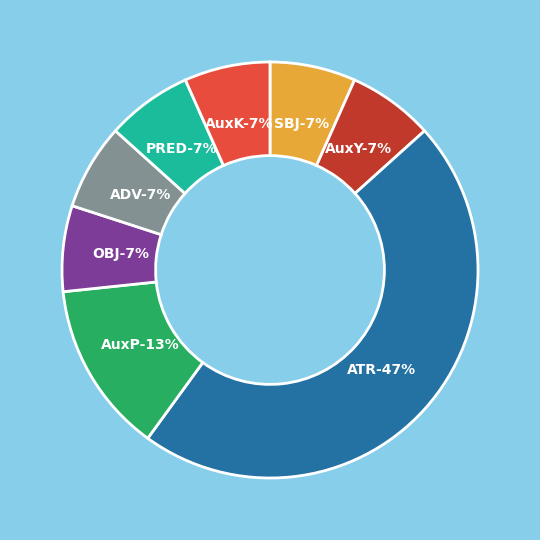

What is the ratio of the value at SBJ to the value at AuxY?

1.0